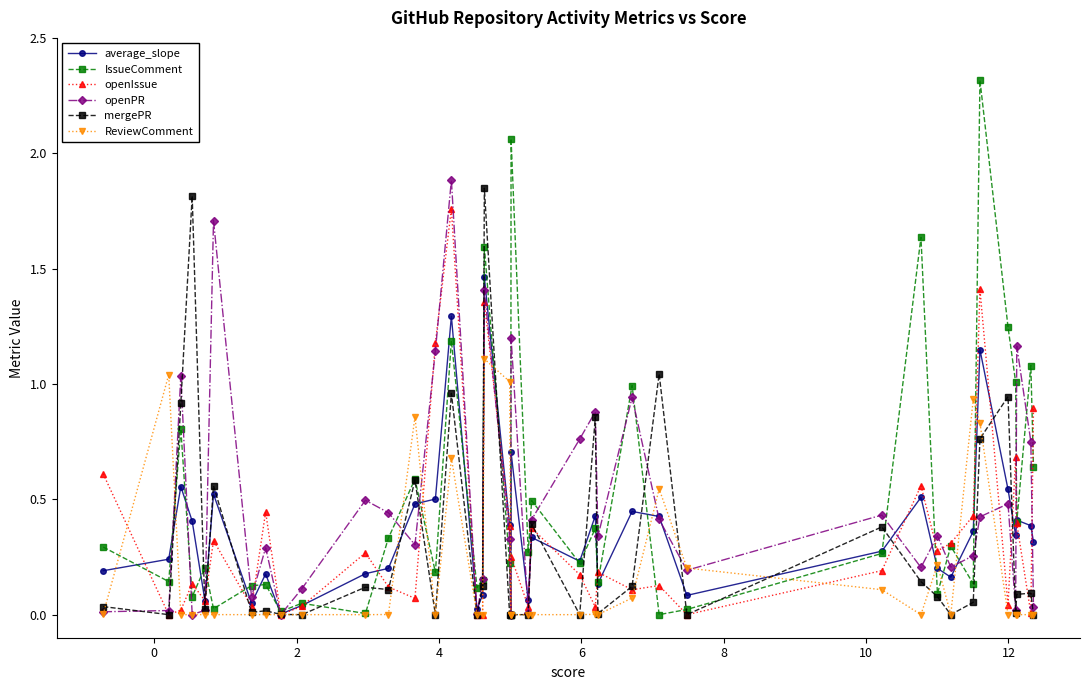

Which series has the widest spread of values?

IssueComment